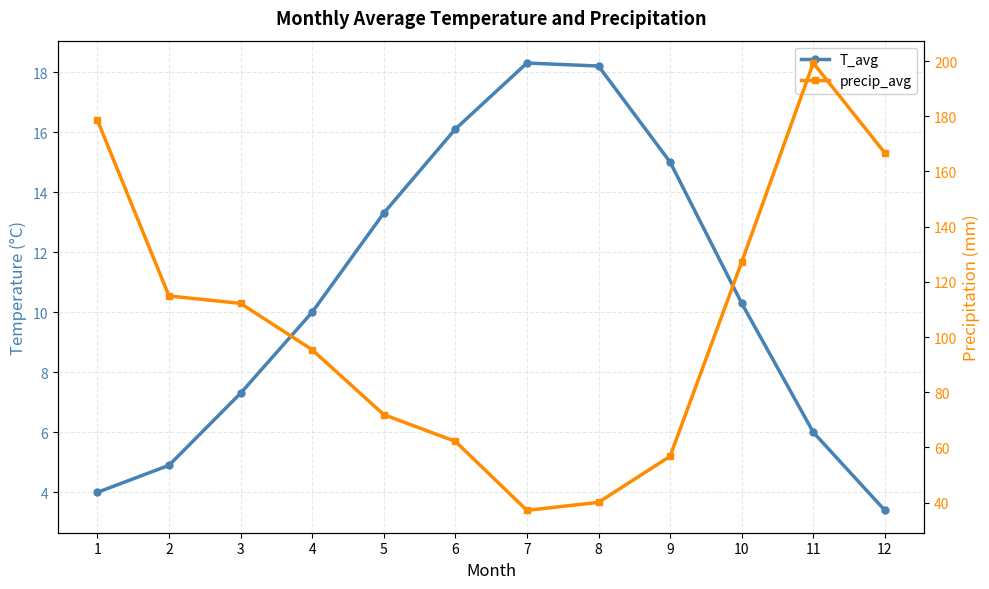

Does the chart have visible grid lines?

Yes